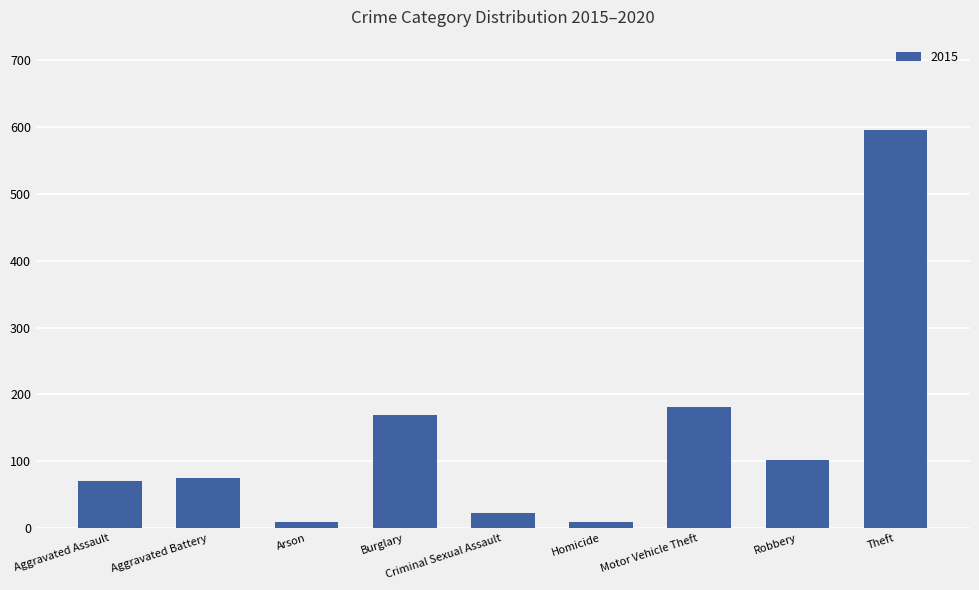

How many bars are there in total?

9